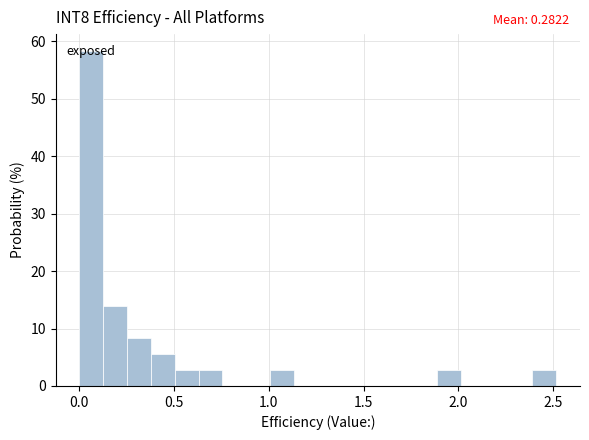

Around what value on the x-axis is the tallest bar? Give the approximate position of its centre, as read against the axis.

0.05